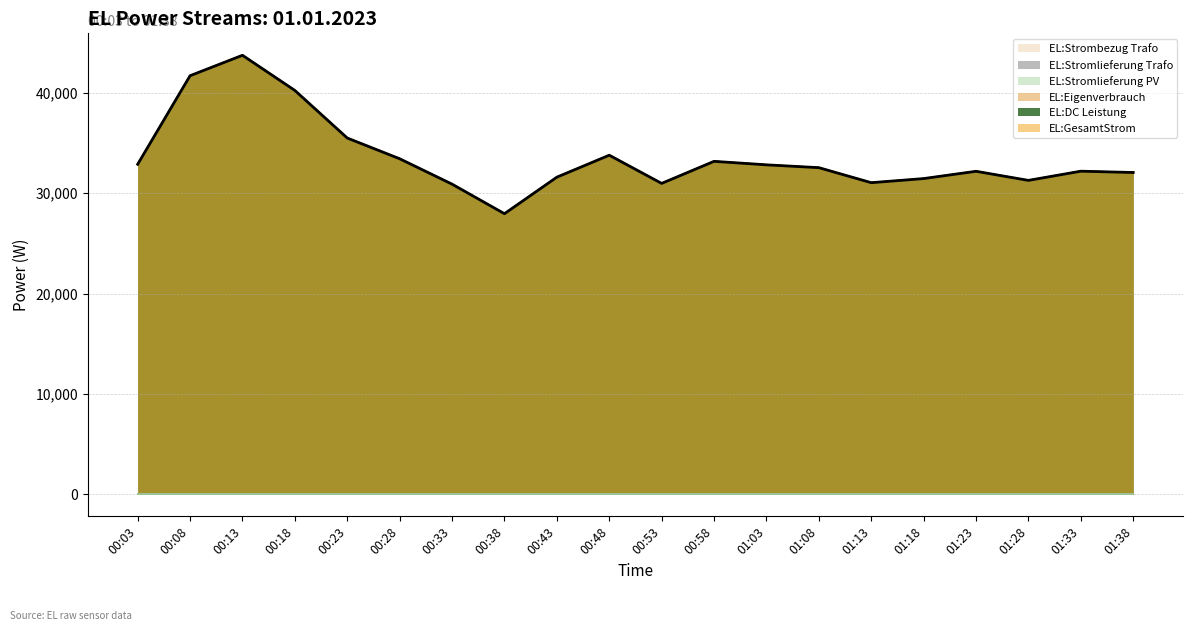

Reading left to right, list all the values displayed in this chart.

EL:GesamtStrom: 32871	41690	43724	40222	35484	33421	30892	27949	31586	33774	30966	33164	32816	32534	31038	31447	32172	31267	32182	32052
EL:DC Leistung: 32871	41690	43724	40222	35484	33421	30892	27949	31586	33774	30966	33164	32816	32534	31038	31447	32172	31267	32182	32052
EL:Eigenverbrauch: 32871	41690	43724	40222	35484	33421	30892	27949	31586	33774	30966	33164	32816	32534	31038	31447	32172	31267	32182	32052